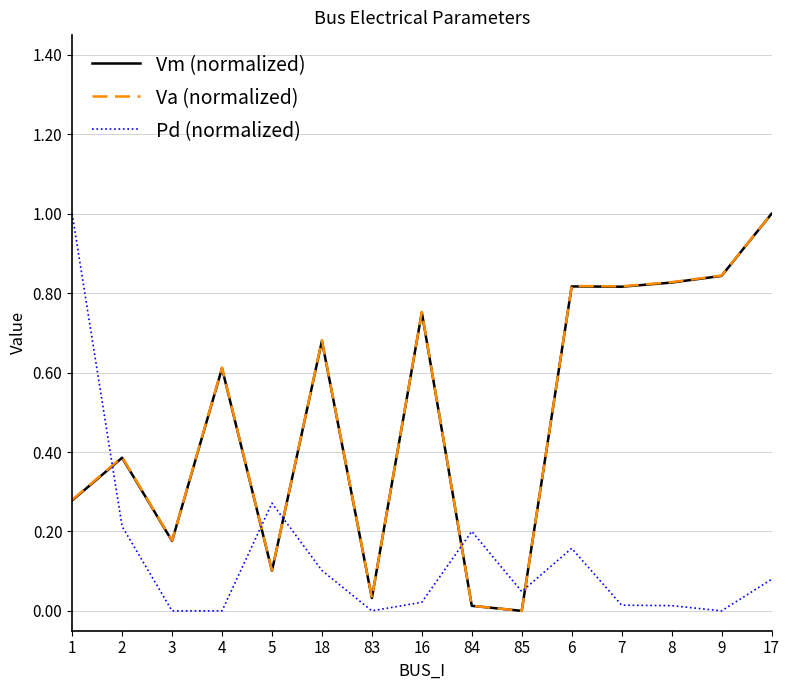

At which category does Va (normalized) reach its first local peak?

2